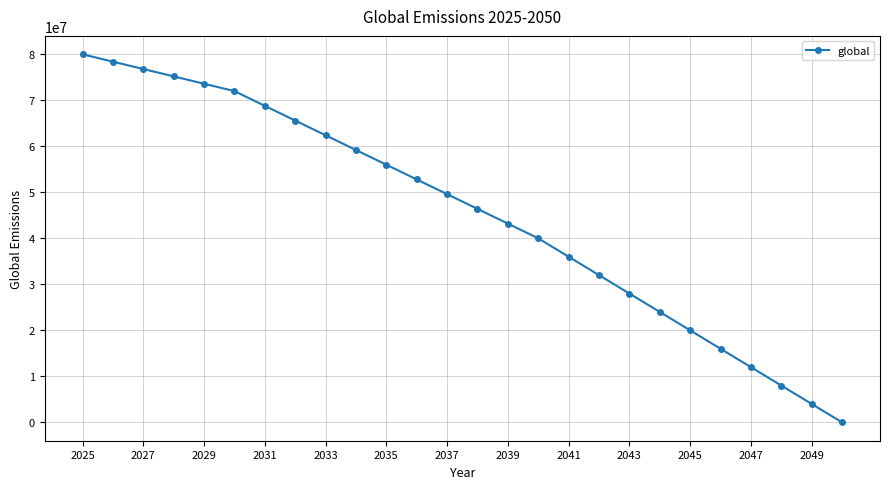

Reading left to right, what are all the values shown in this chart?

80000000	78400000	76800000	75200000	73600000	72000000	68800000	65600000	62400000	59200000	56000000	52800000	49600000	46400000	43200000	40000000	36000000	32000000	28000000	24000000	20000000	16000000	12000000	8000000	4000000	0